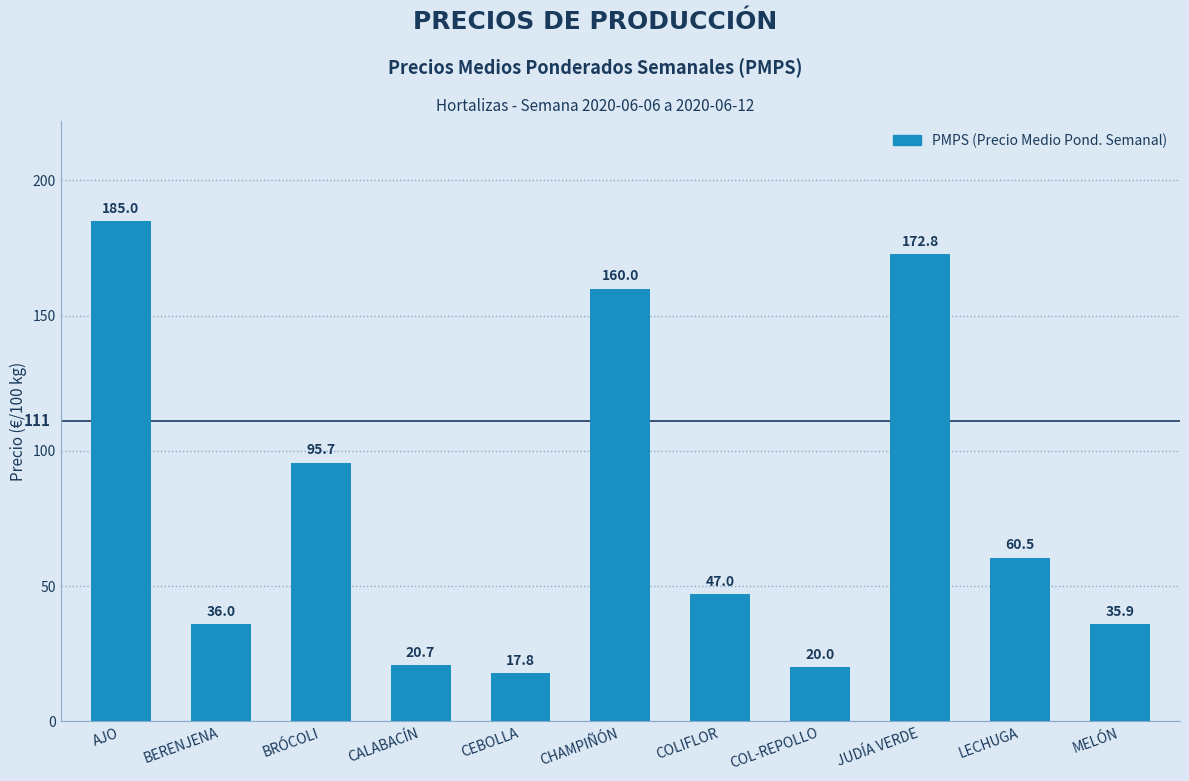

Count the number of categories in the chart.

11